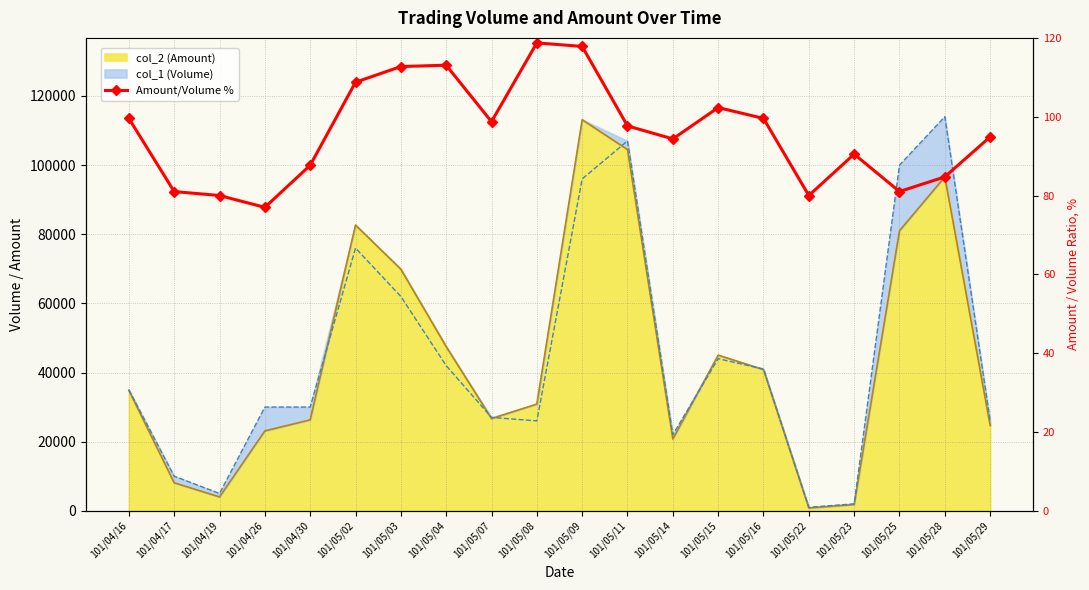

Reading left to right, transcribe all the data shown in this chart.

99.6	81.0	80.0	77.0	87.7	108.7	112.7	113.1	98.7	118.7	117.8	97.7	94.4	102.3	99.6	80.0	90.5	81.0	84.7	94.9